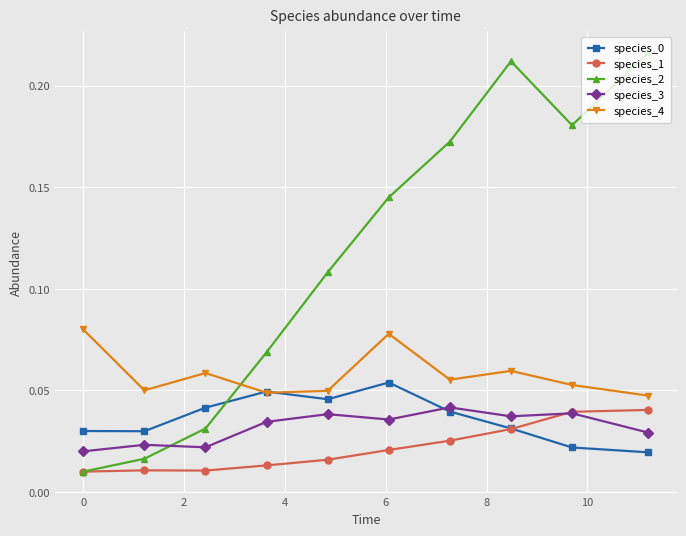

Which series has the largest total across all categories?

species_2